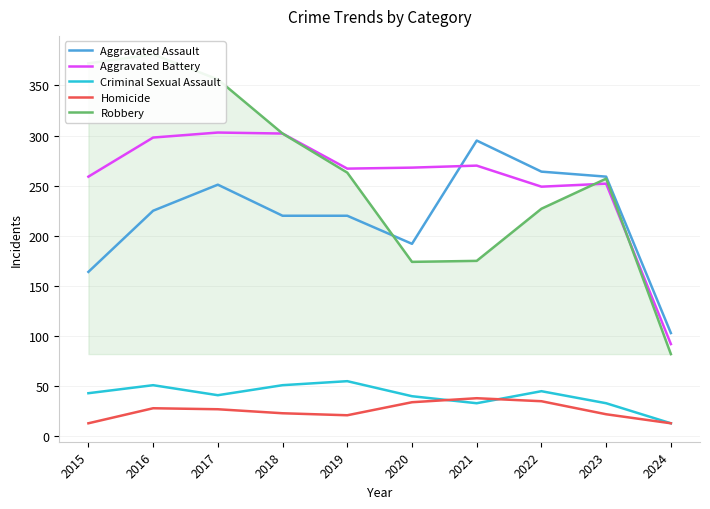

True or false: Aggravated Assault and Criminal Sexual Assault intersect in this chart.

False